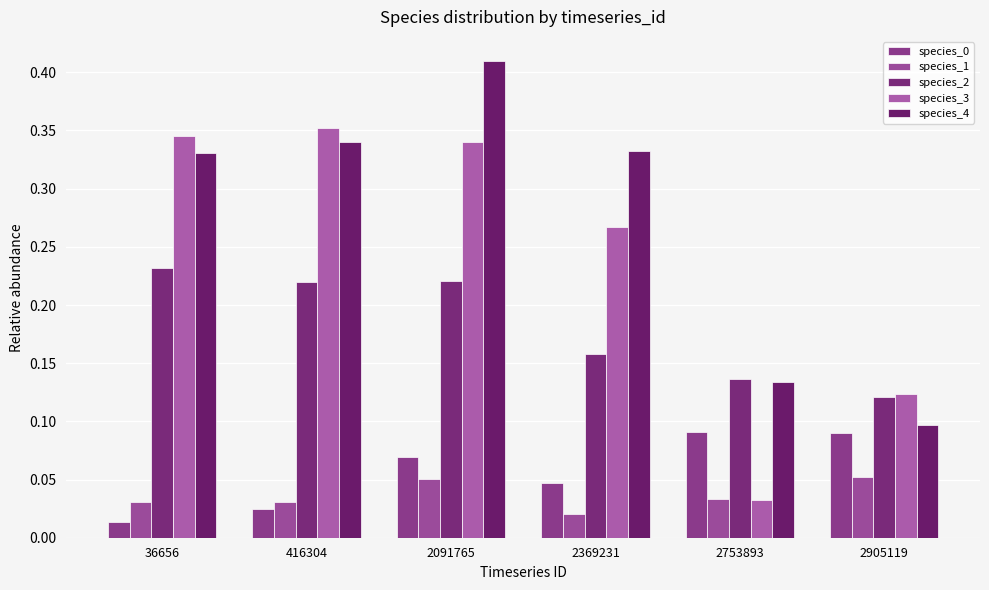

How many bars are there in total?

30